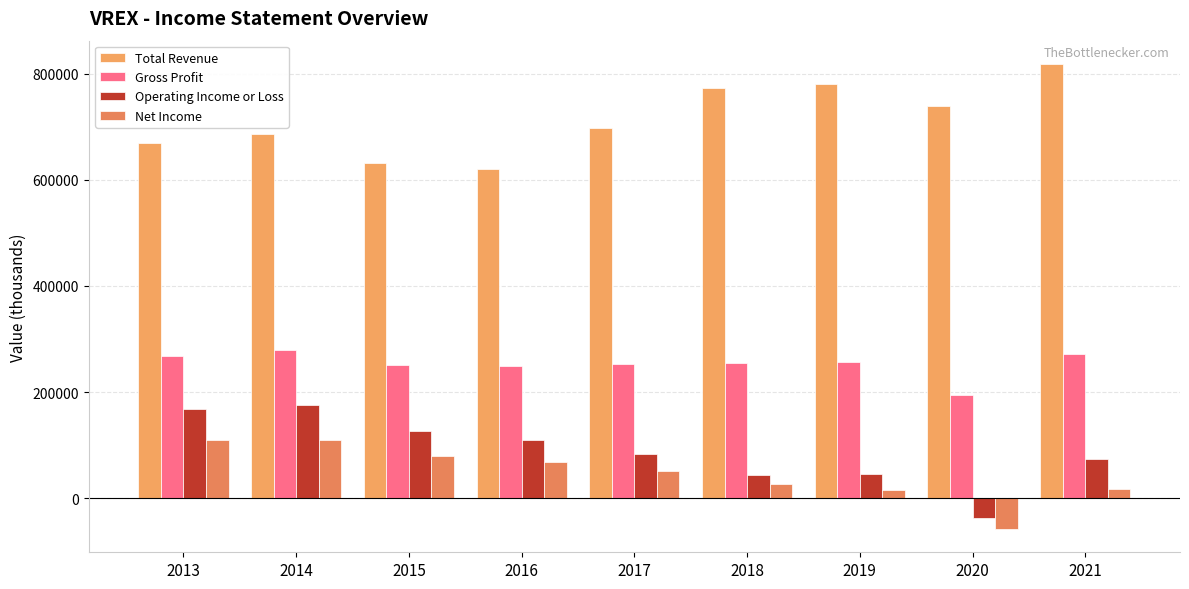

The value of Total Revenue at 2015 is 632300. True or false?

True